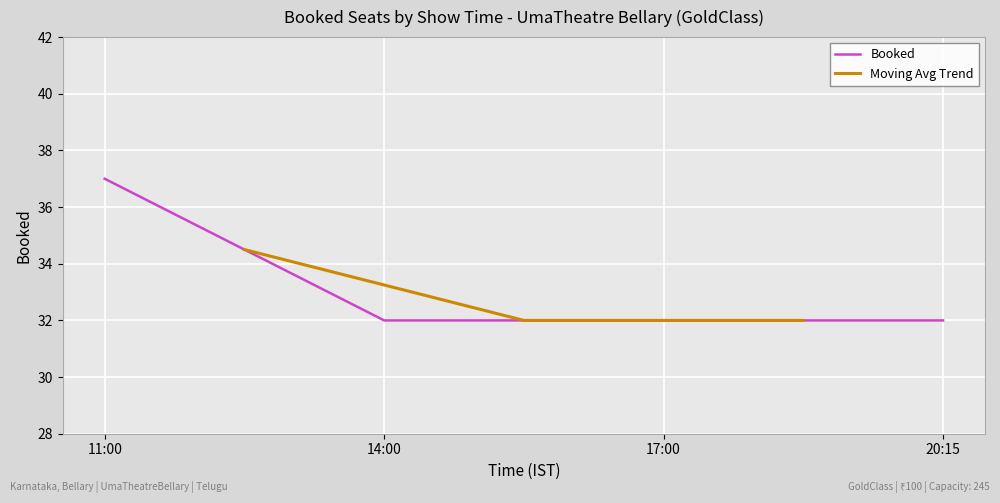

Reading right to left, extract all data points from this chart.

32	32	32	37